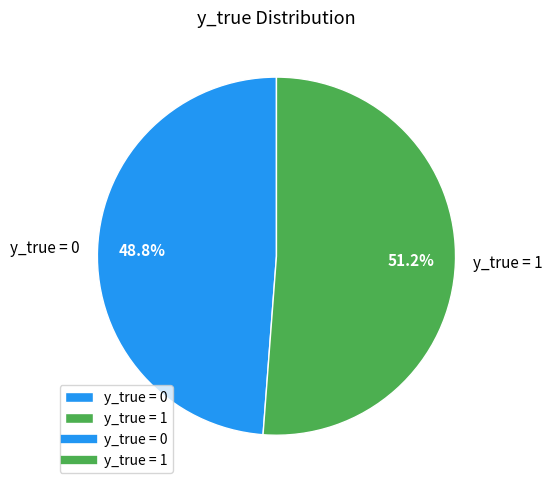

Rank the categories by value from lowest to highest.

y_true = 0, y_true = 1